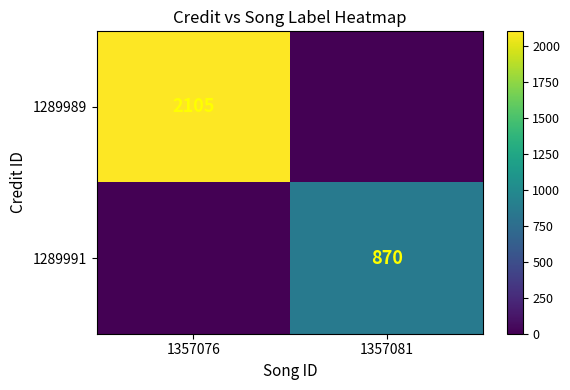

What is the spread (max minus min) of values at 1357076?

2105